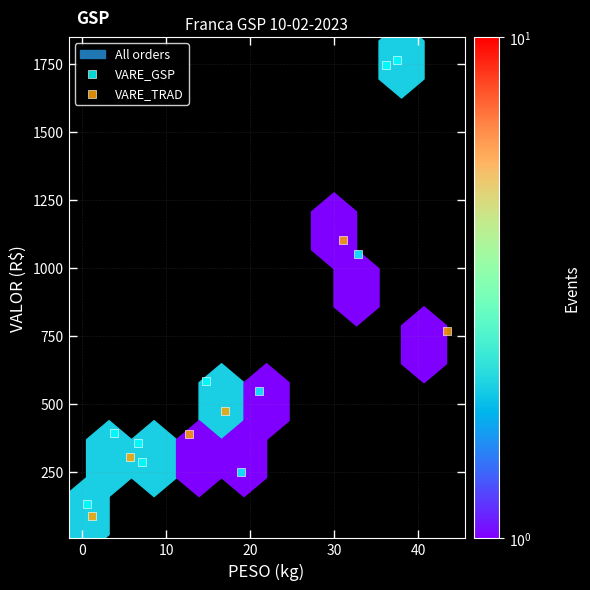

Which series reaches the minimum Y coordinate?

VARE_TRAD